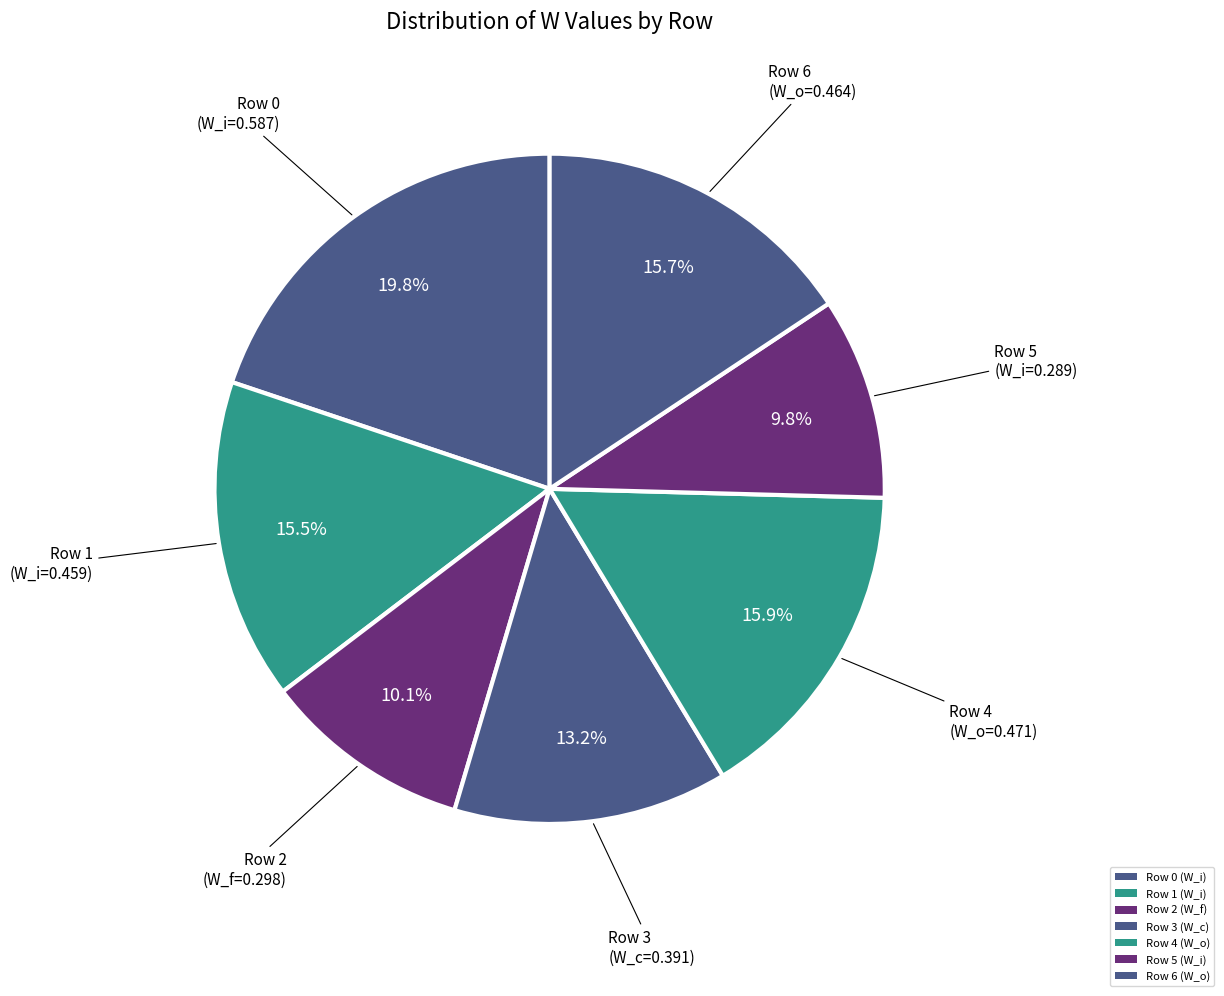

How many segments does this pie chart have?

7